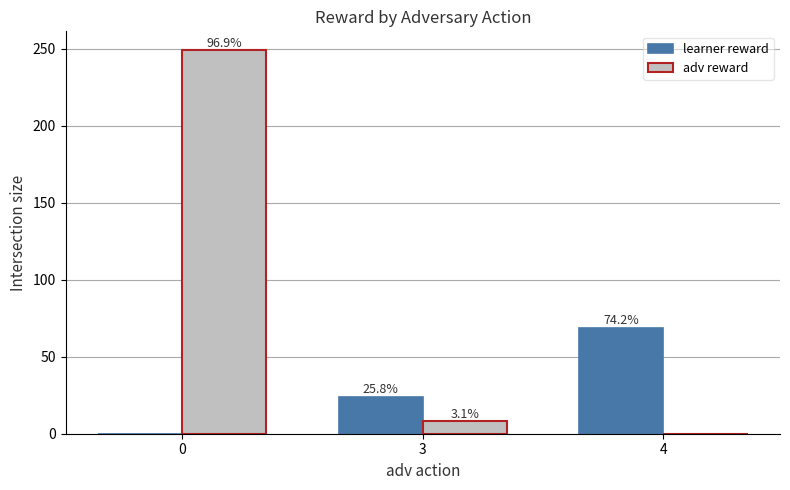

What are all the series names shown in the legend?

learner reward, adv reward